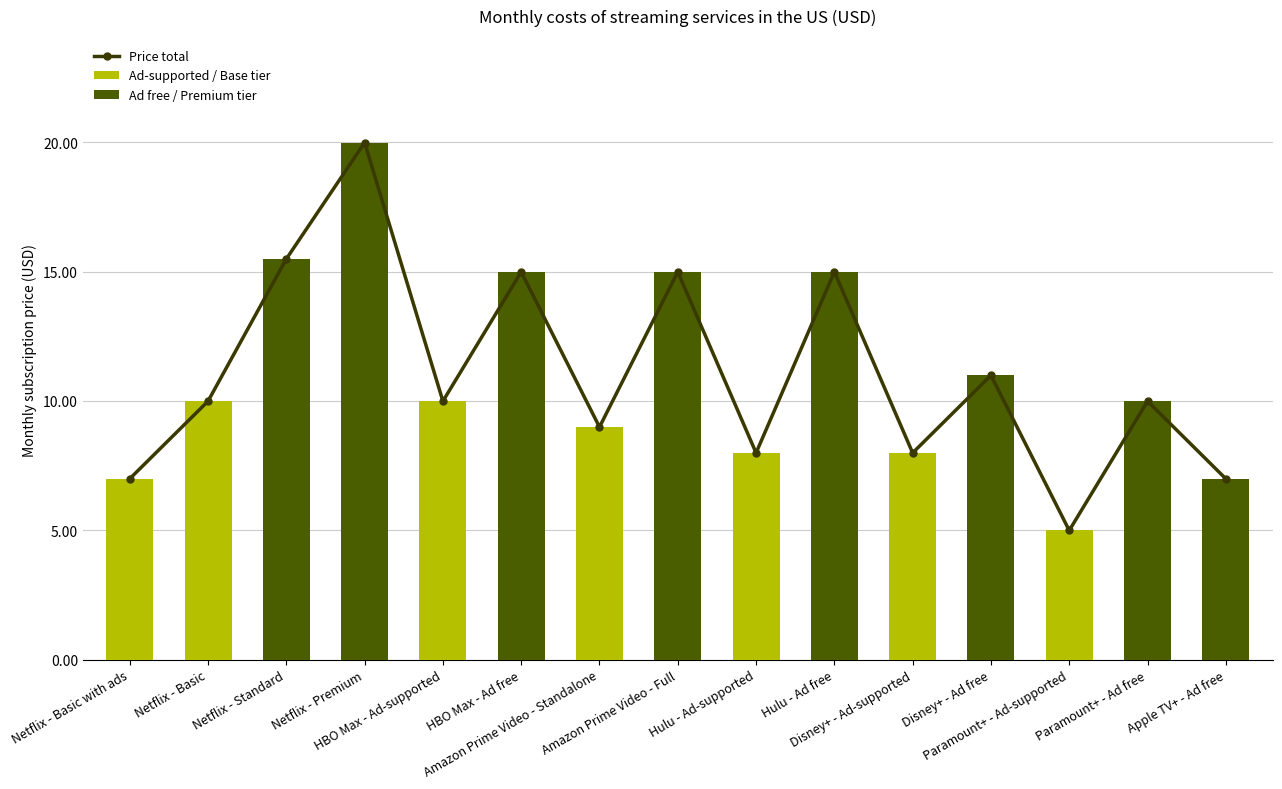

Between Netflix - Premium and Paramount+ - Ad-supported, which is larger?

Netflix - Premium